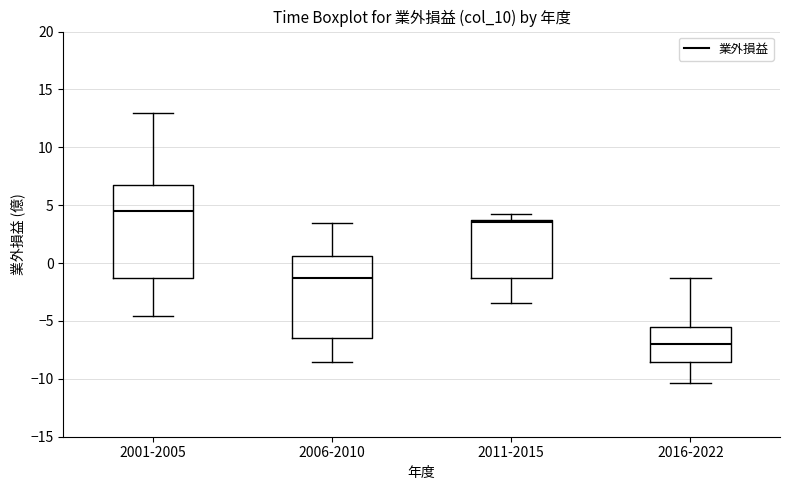

Which box's median line is the lowest?

2016-2022